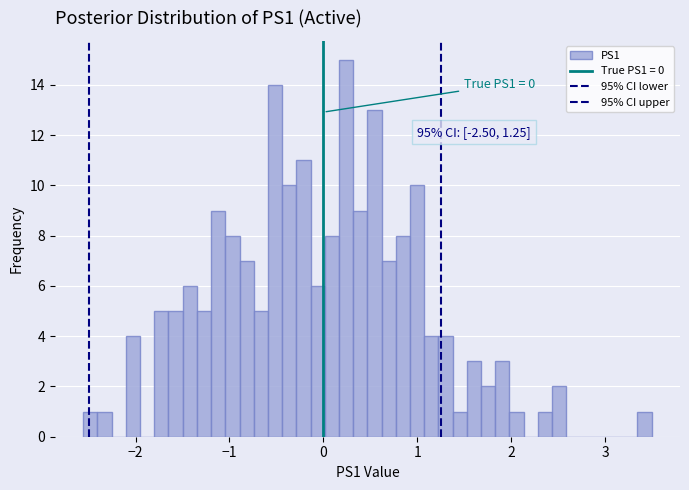

Read against the x-axis, roughly where is the centre of the tallest bar?

0.2